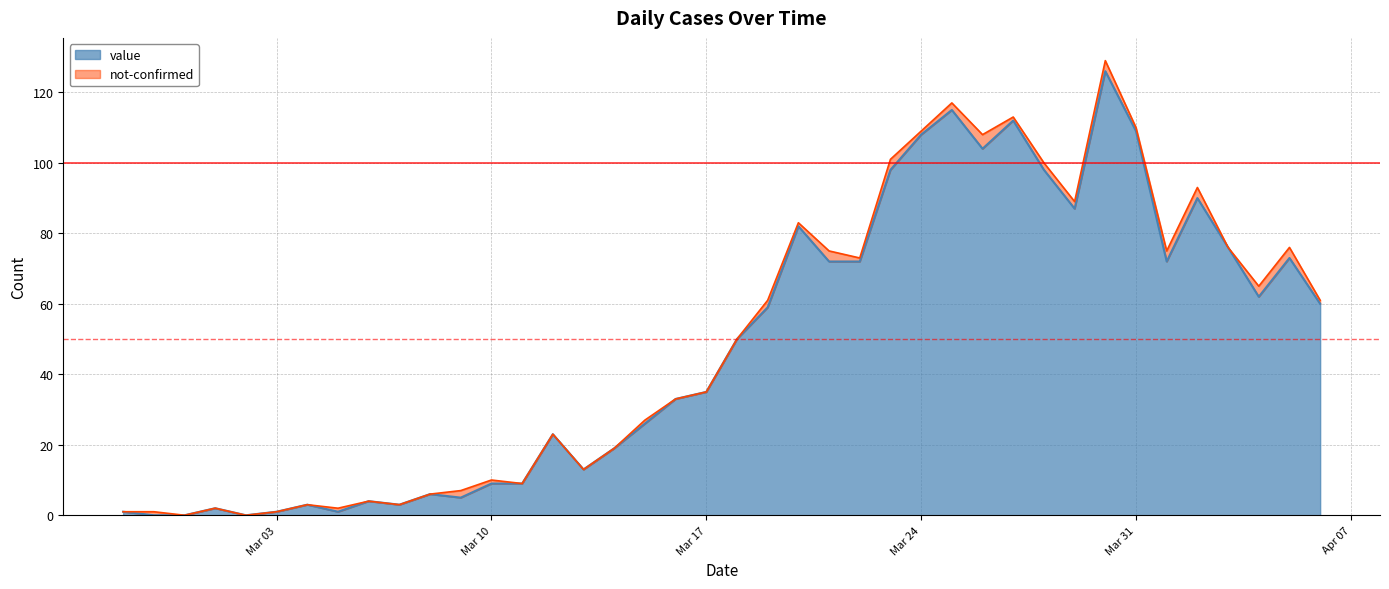

Reading left to right, what are all the values shown in this chart?

1	0	0	2	0	1	3	1	4	3	6	5	9	9	23	13	19	26	33	35	50	59	82	72	72	98	108	115	104	112	98	87	126	109	72	90	76	62	73	60